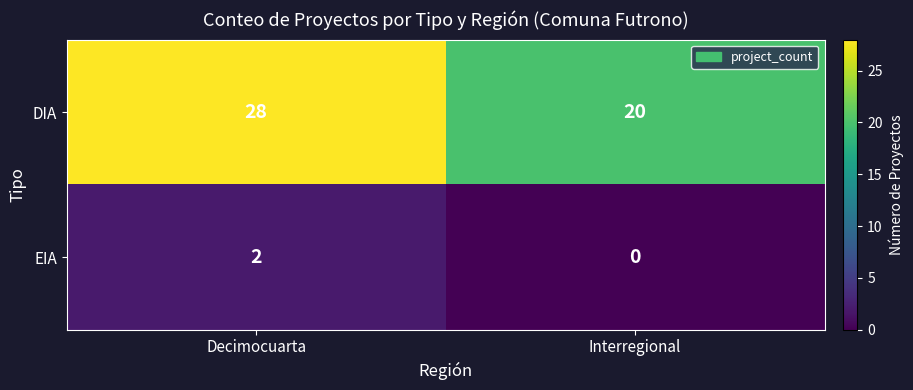

How many values in the EIA series are below 2?

1